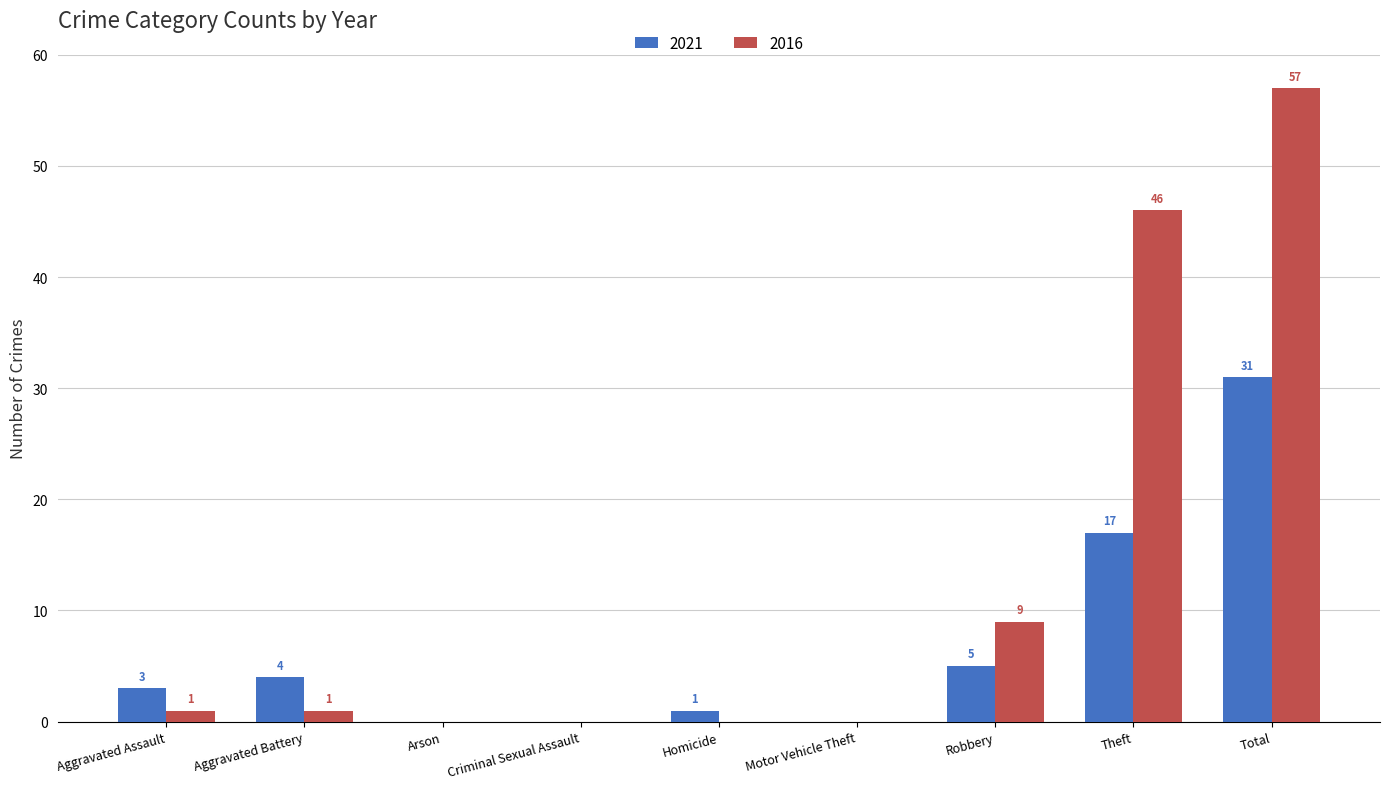

What is the difference between the 2016 values at Aggravated Assault and Robbery?

8